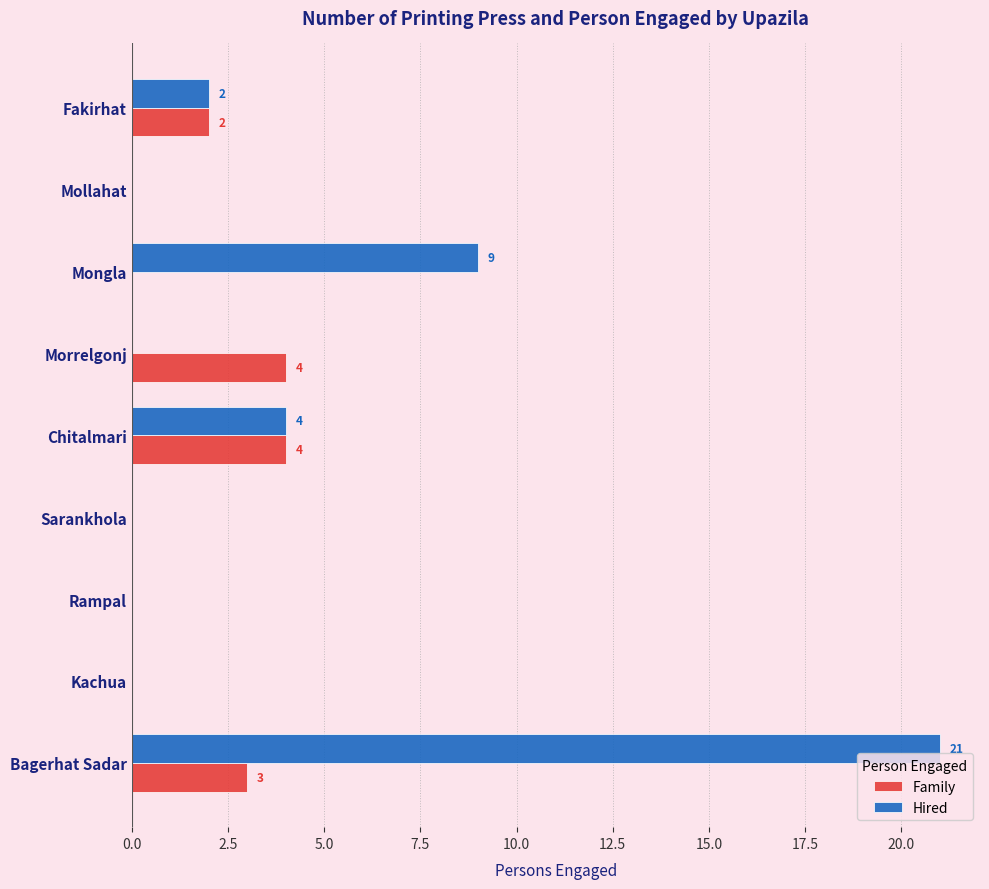

How many distinct data groups are displayed?

2